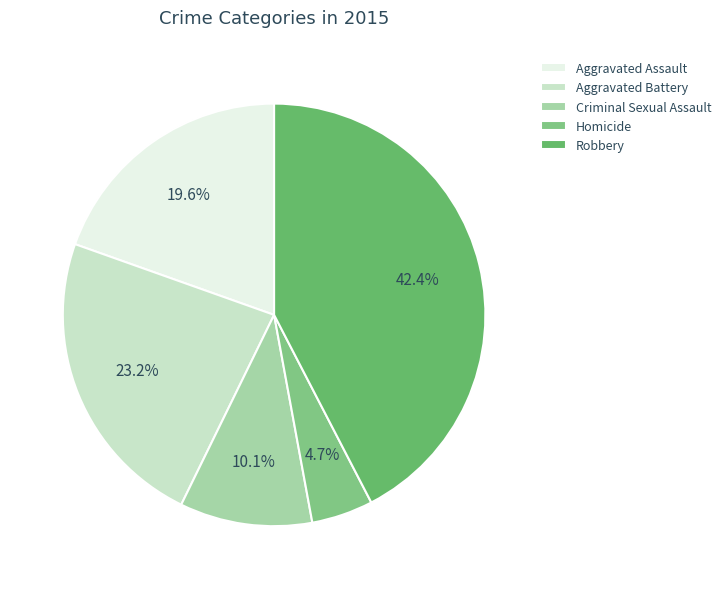

How many segments does this pie chart have?

5